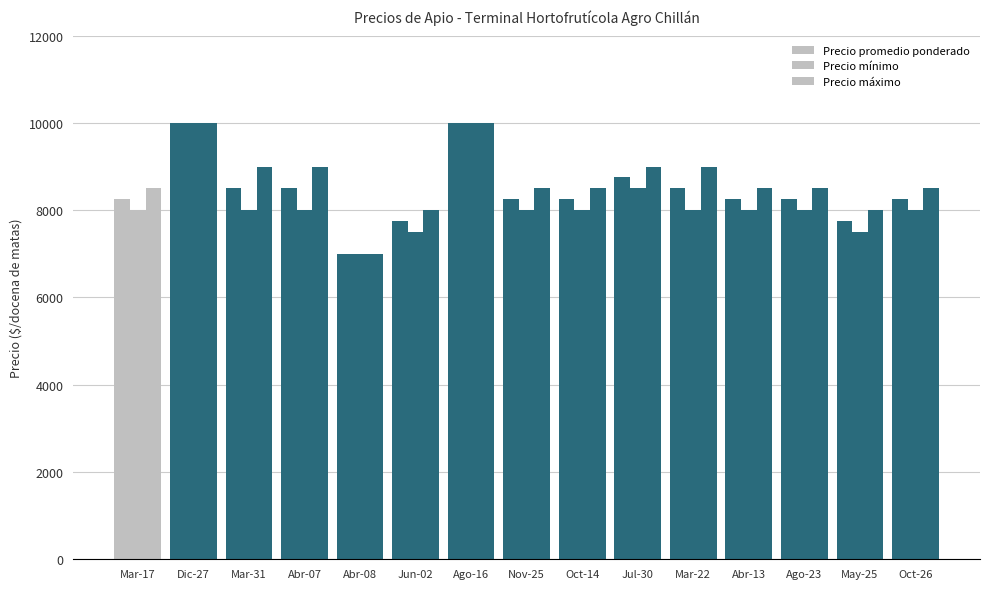

What is the average value of the Precio mínimo series?

8167